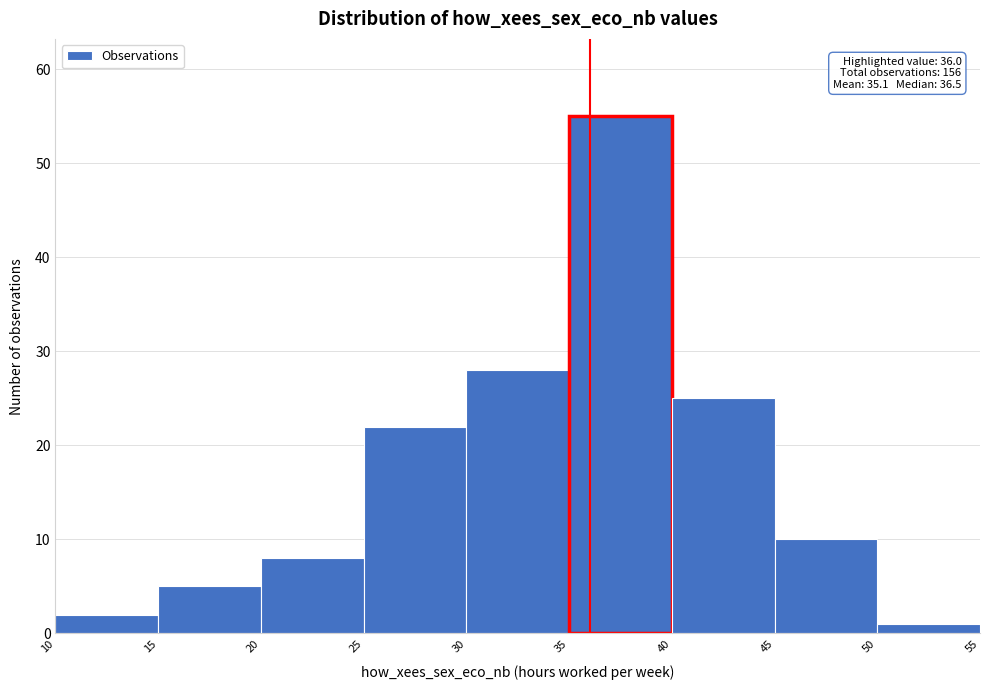

Over which range of the x-axis is the bar tallest?

35 to 40